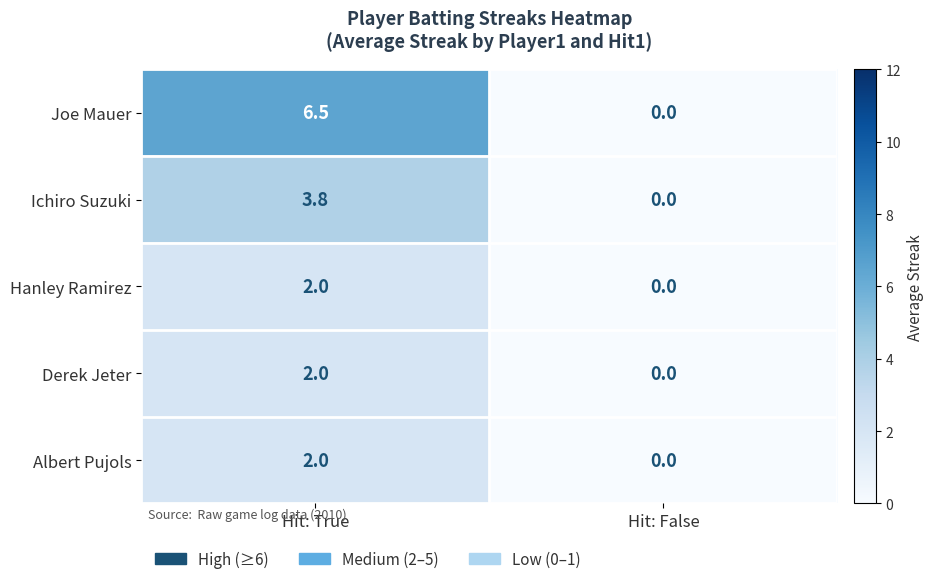

What is the average value of the Hanley Ramirez series?

1.0